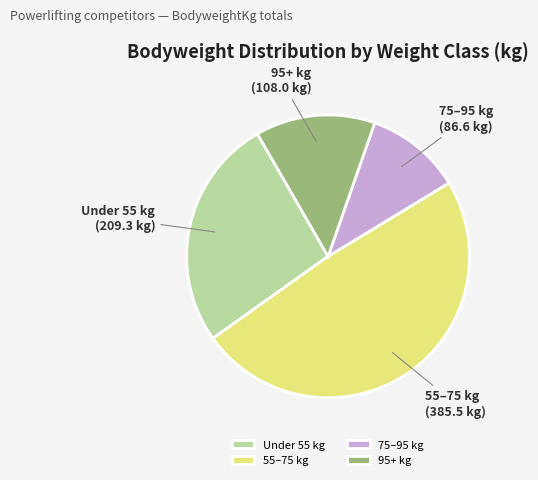

Does 55–75 kg account for over 50% of the chart?

No